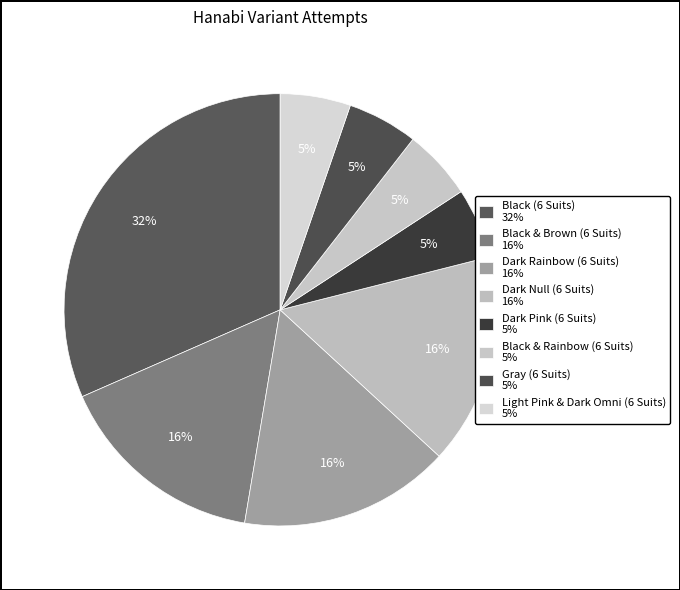

Rank the categories by value from highest to lowest.

Black (6 Suits), Black & Brown (6 Suits), Dark Rainbow (6 Suits), Dark Null (6 Suits), Dark Pink (6 Suits), Black & Rainbow (6 Suits), Gray (6 Suits), Light Pink & Dark Omni (6 Suits)